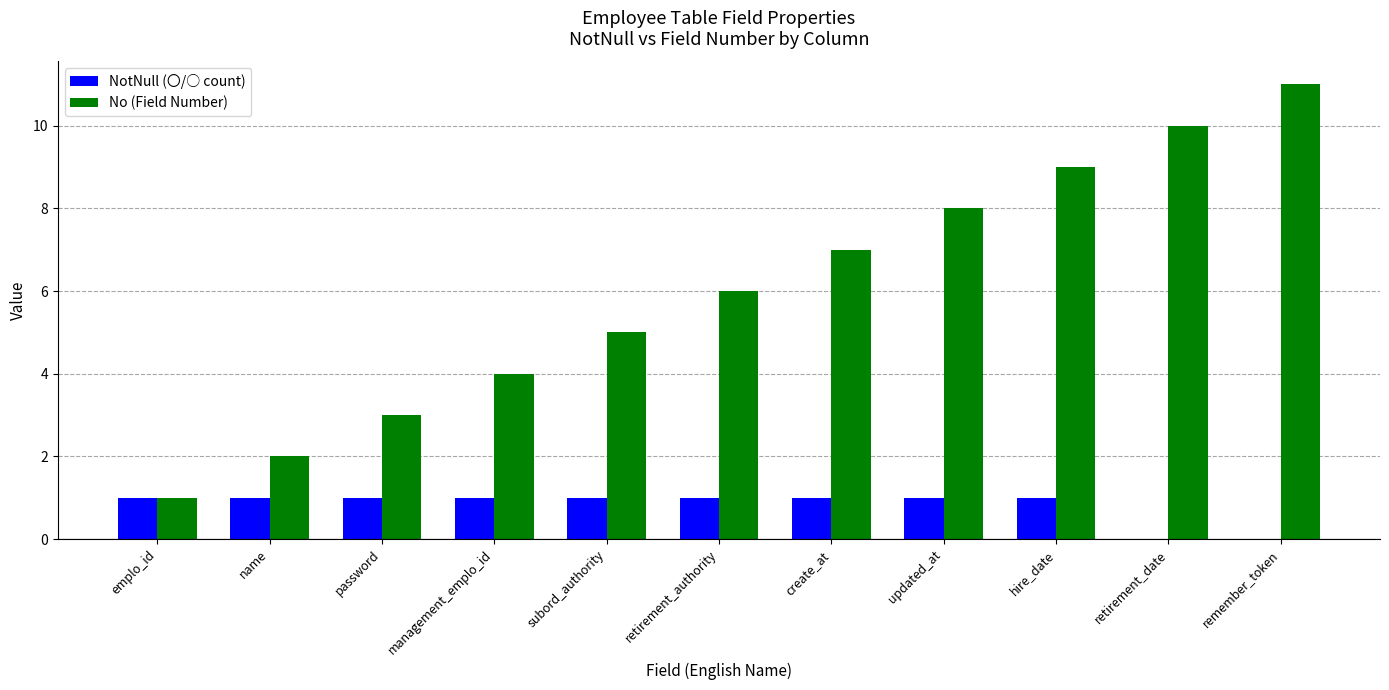

Which category has the highest value across all series?

remember_token